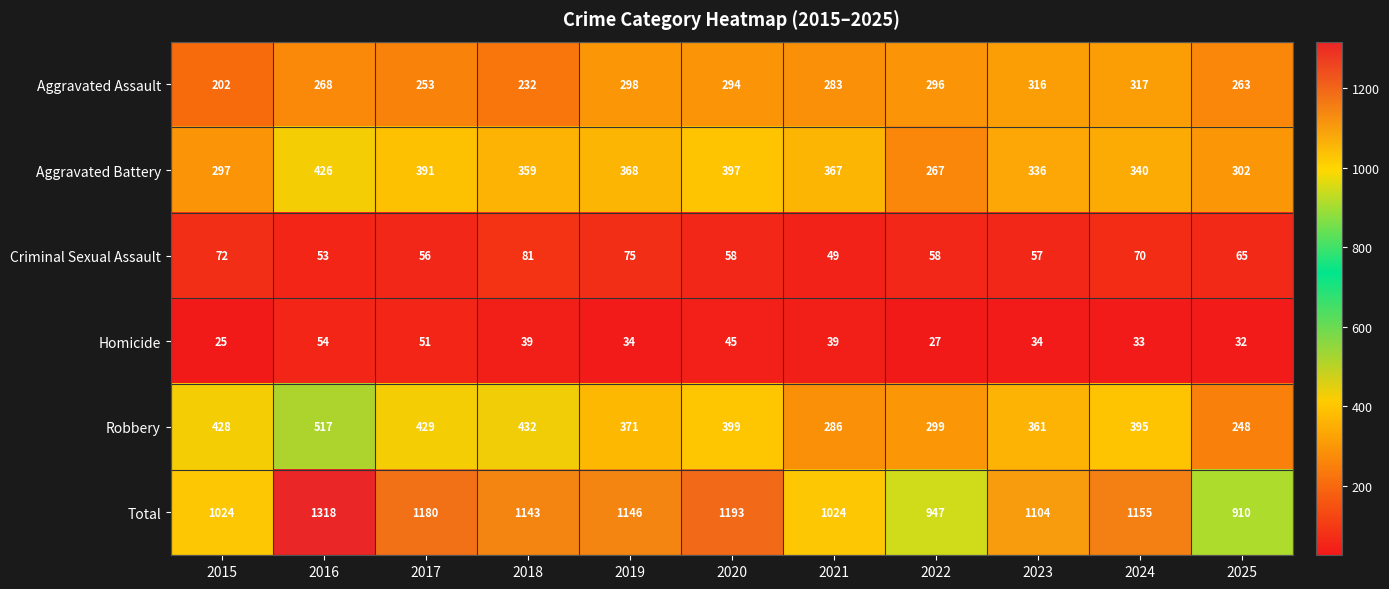

Rank the series by their maximum value, from lowest to highest.

Homicide, Criminal Sexual Assault, Aggravated Assault, Aggravated Battery, Robbery, Total